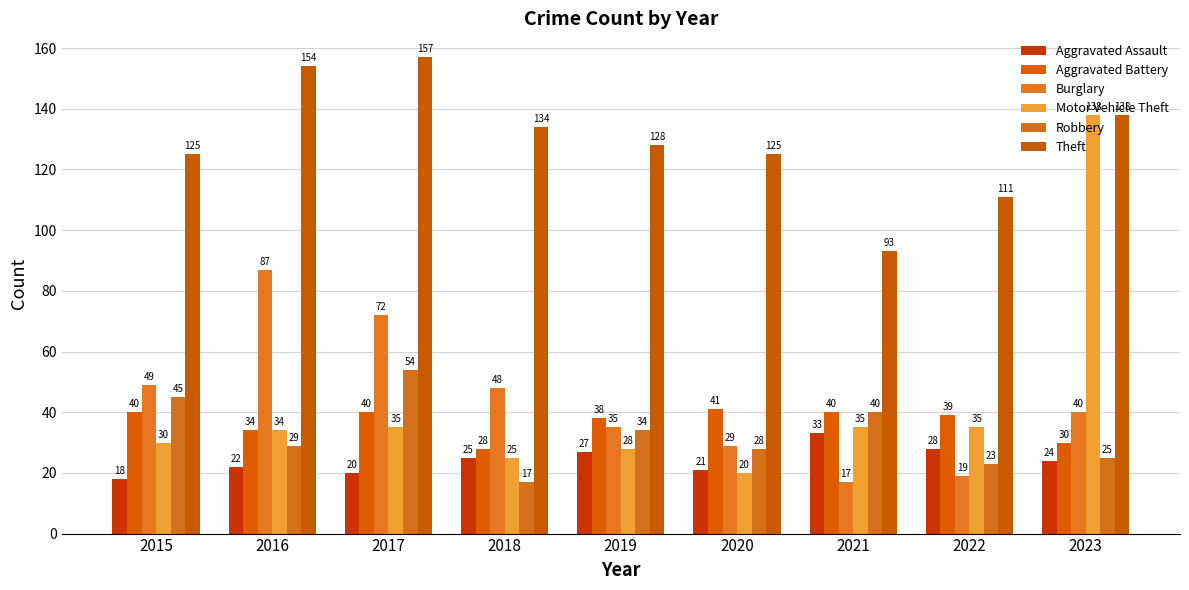

What is the difference between the Motor Vehicle Theft values at 2019 and 2023?

110